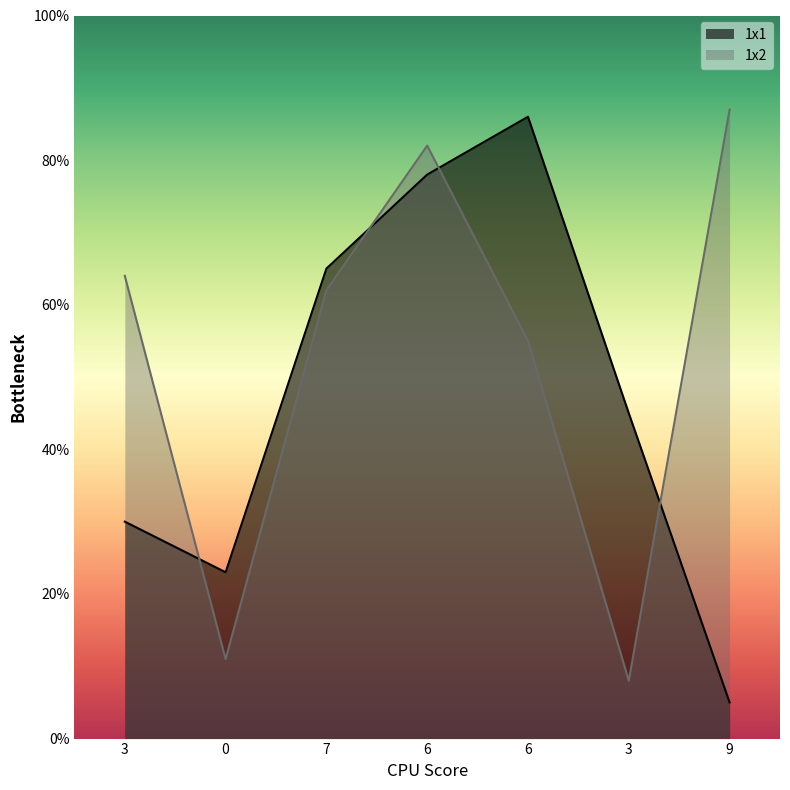

What is the difference between the highest and lowest values at 9?

82